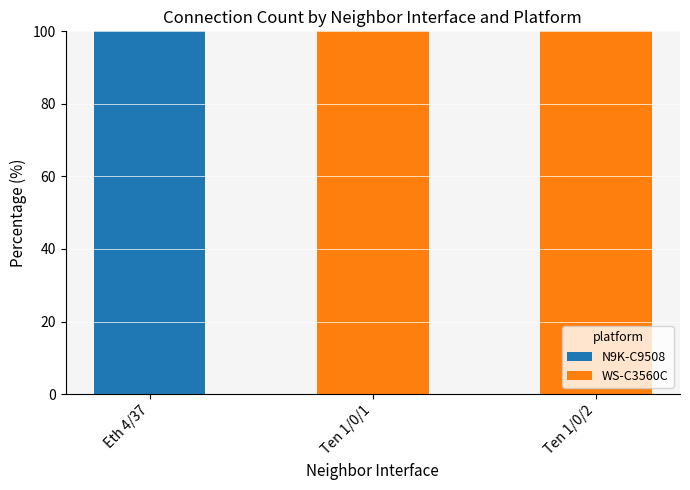

Is it true that N9K-C9508 equals -45 at Ten 1/0/2?

False